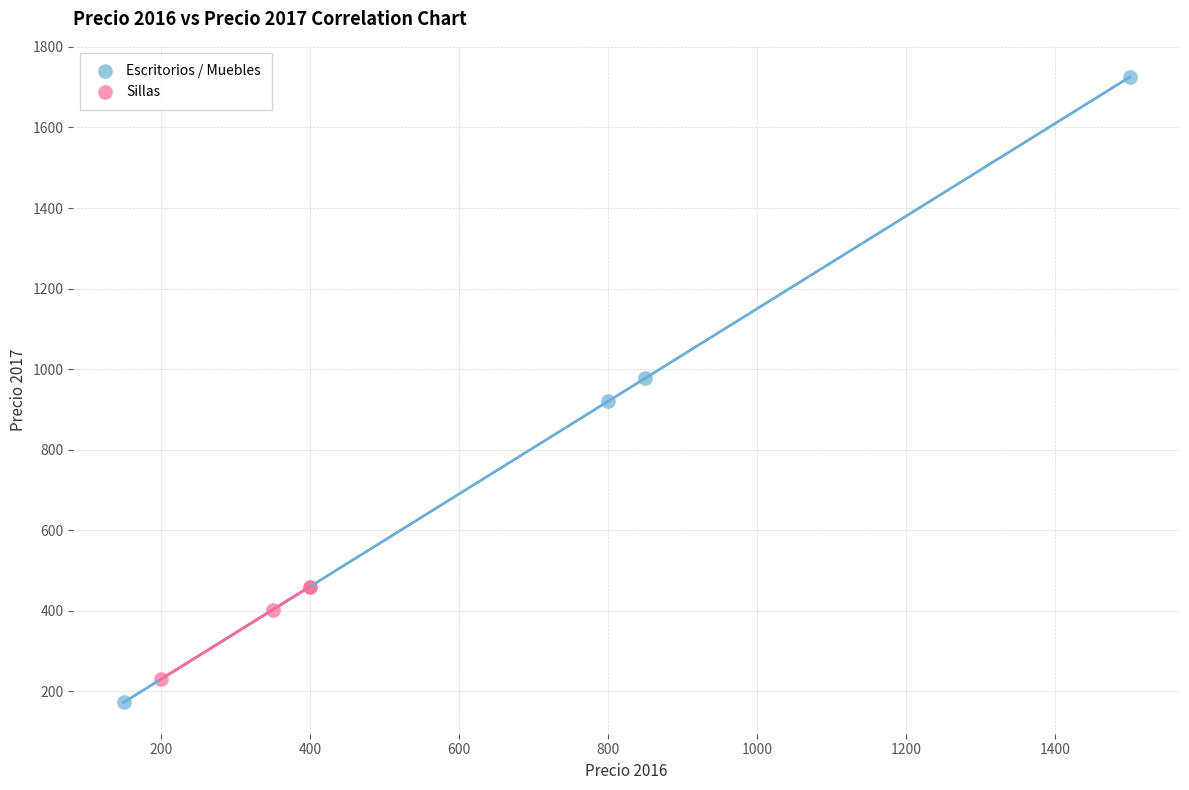

What are all the series names shown in the legend?

Escritorios / Muebles, Sillas